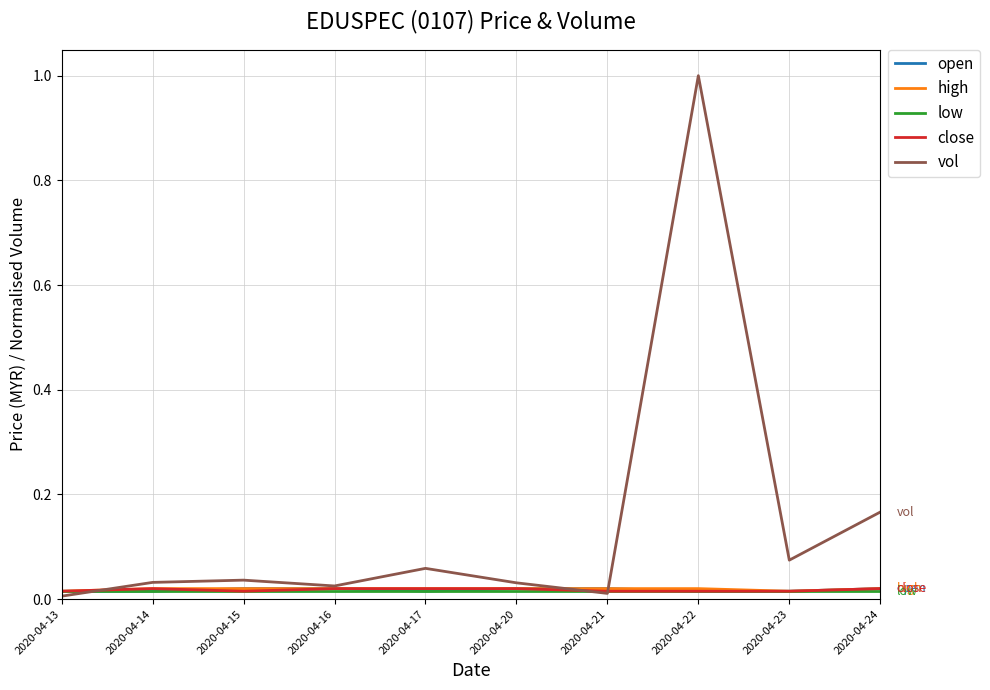

What is the maximum value shown in the chart?

1.0